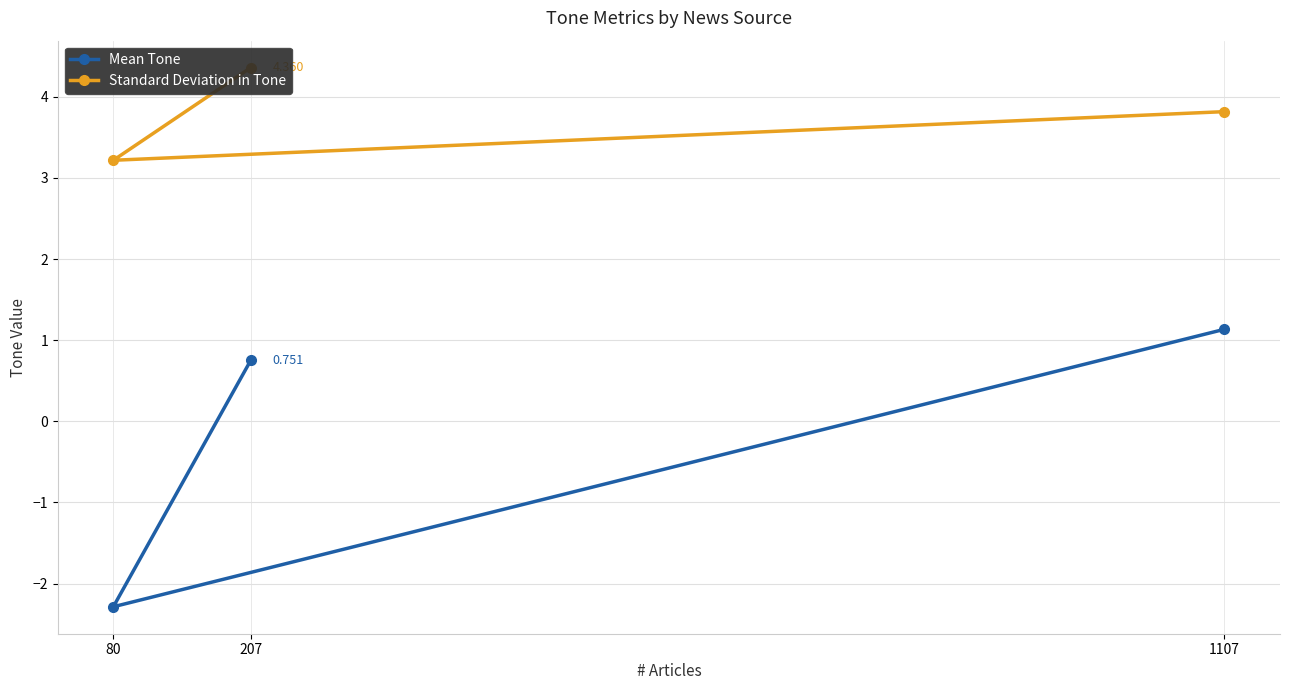

Where is Mean Tone nearest to the value 0?

207